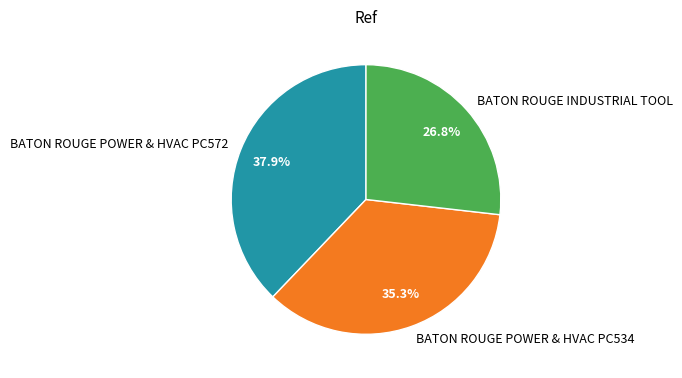

Which has a higher value, BATON ROUGE POWER & HVAC PC572 or BATON ROUGE POWER & HVAC PC534?

BATON ROUGE POWER & HVAC PC572